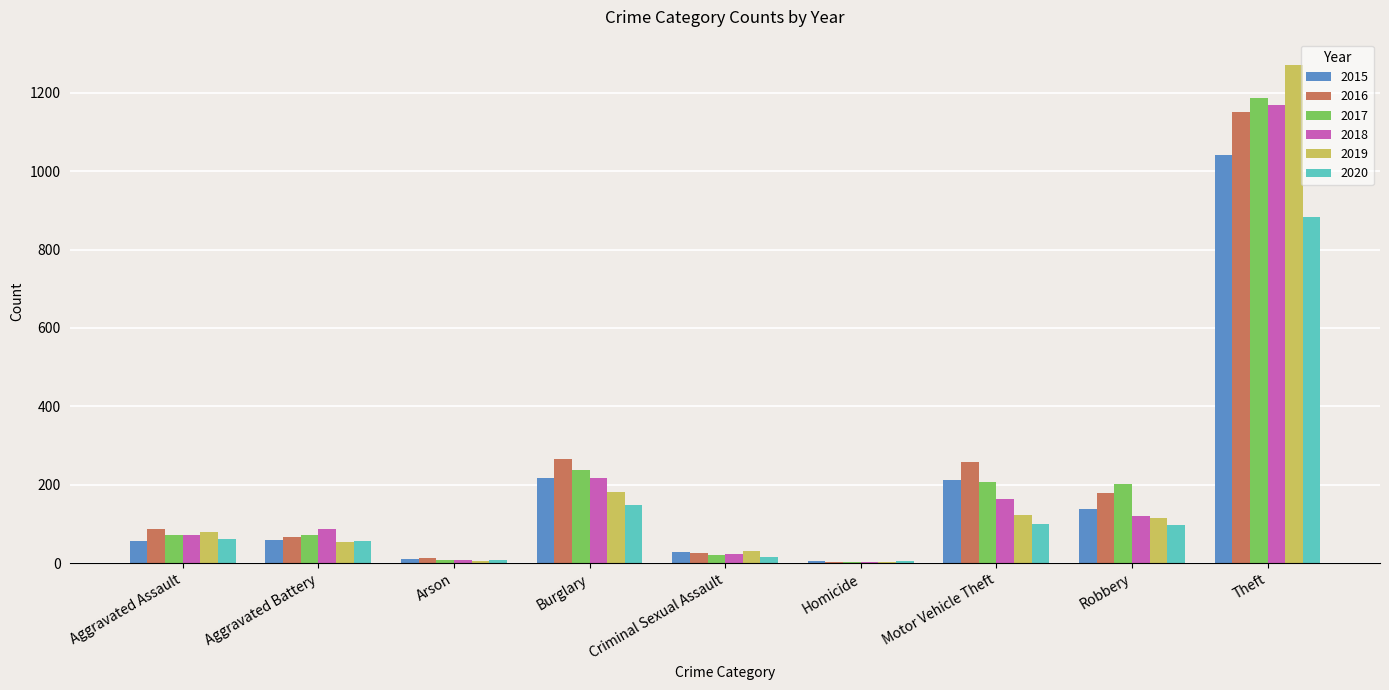

Where is 2020 nearest to the value 444?

Burglary